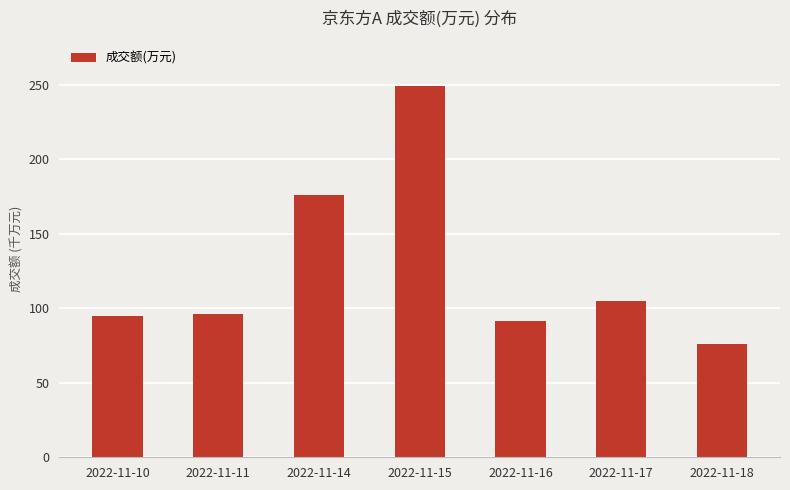

Does the chart contain any negative values?

No